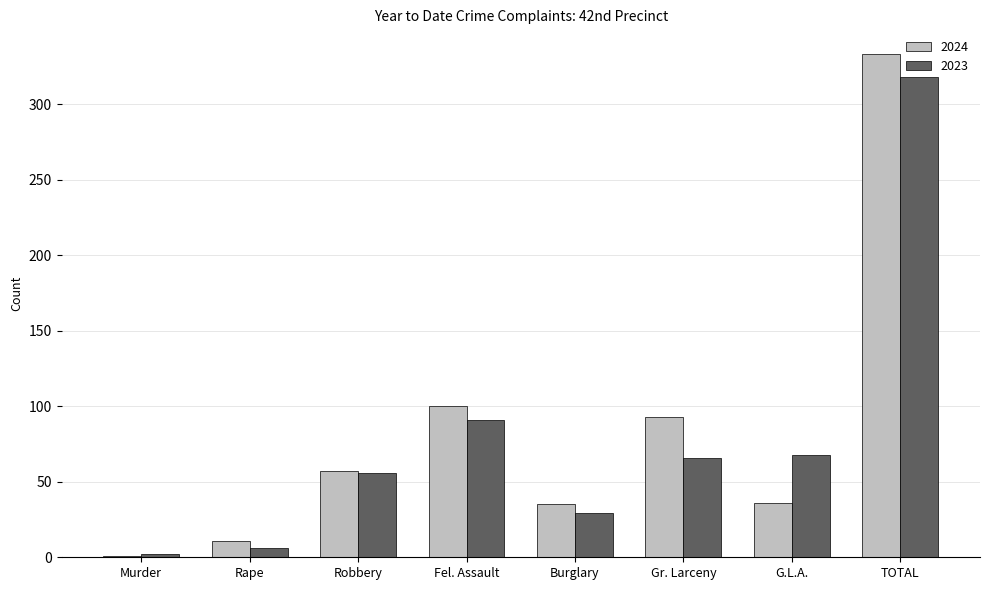

What is the sum of all 2023 values?

636